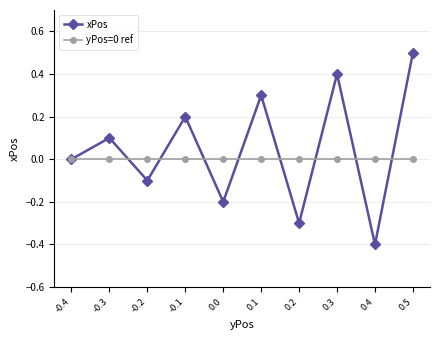

True or false: xPos has more than 2 points higher than both neighbors.

True